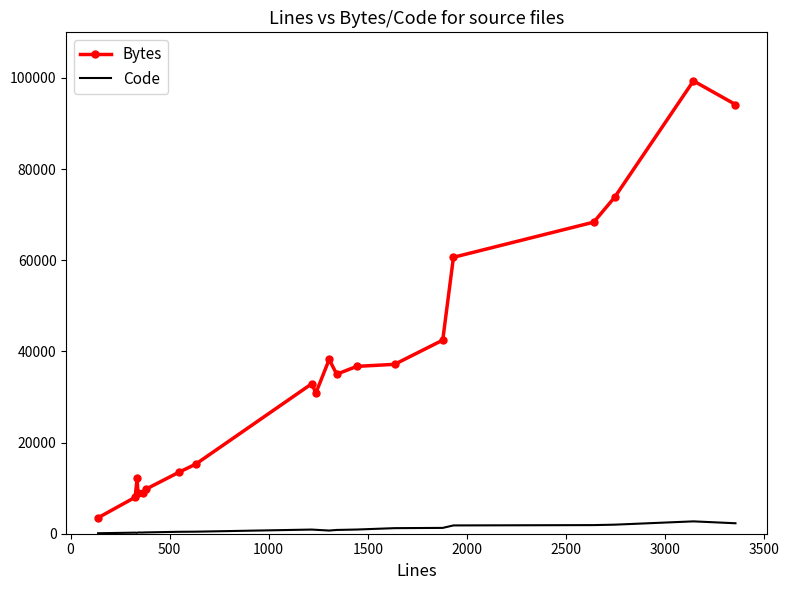

What is the difference between the maximum and minimum values in the Bytes series?

95839